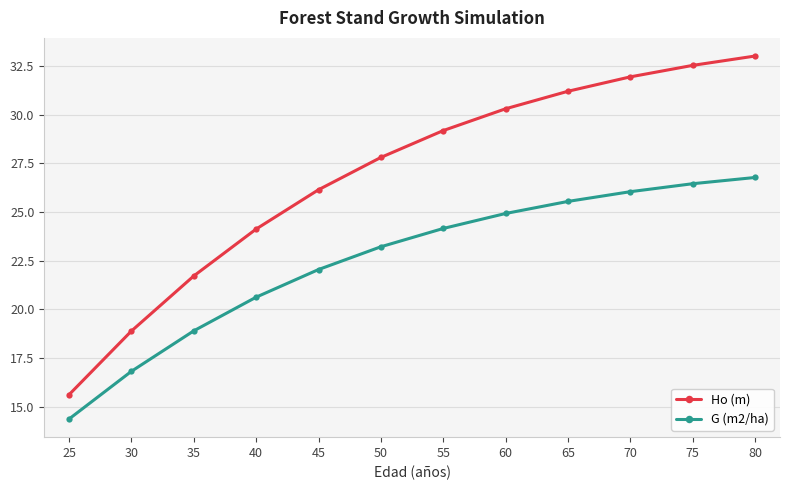

What is the sum of the G (m2/ha) values at 50 and 70?

49.3